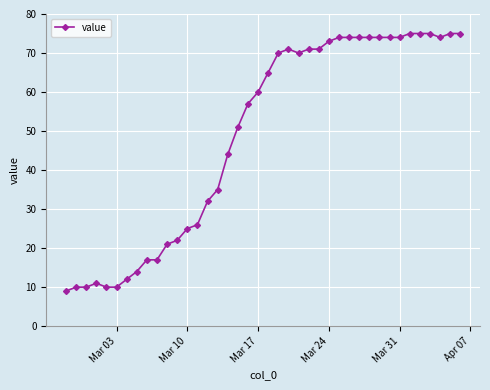

What is the greatest value displayed?

75